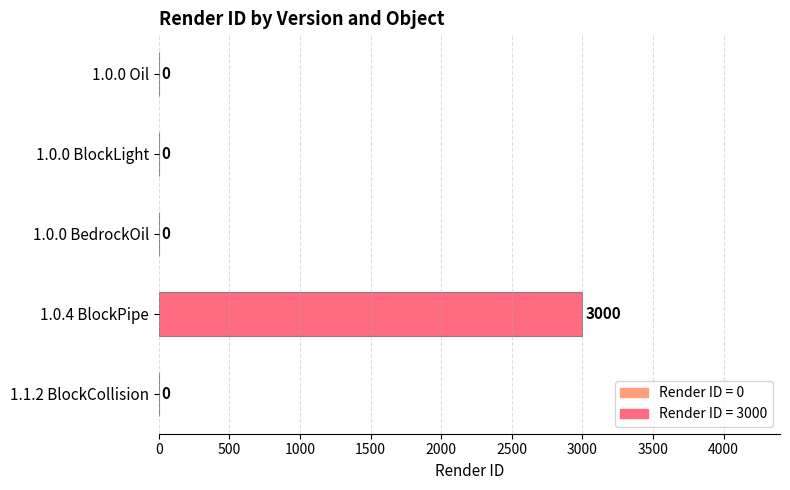

What is the sum of all values?

3000